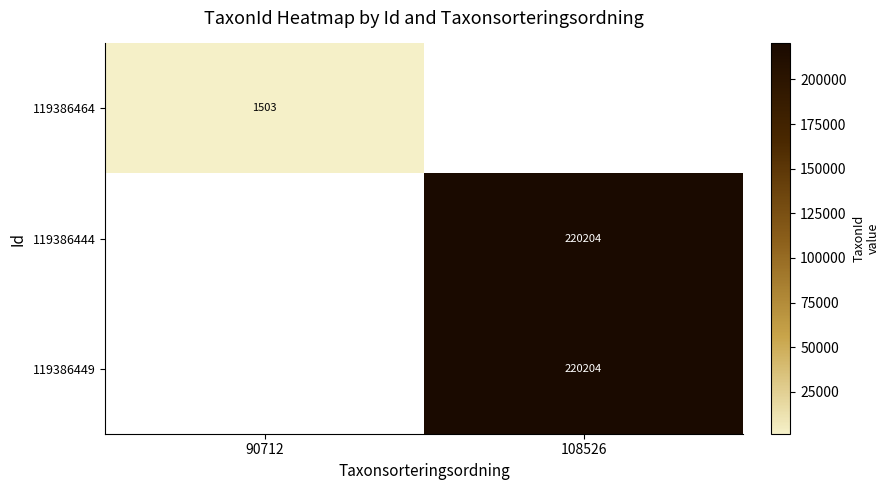

Is the value of 119386444 at 108526 greater than the value of 119386464 at 90712?

Yes